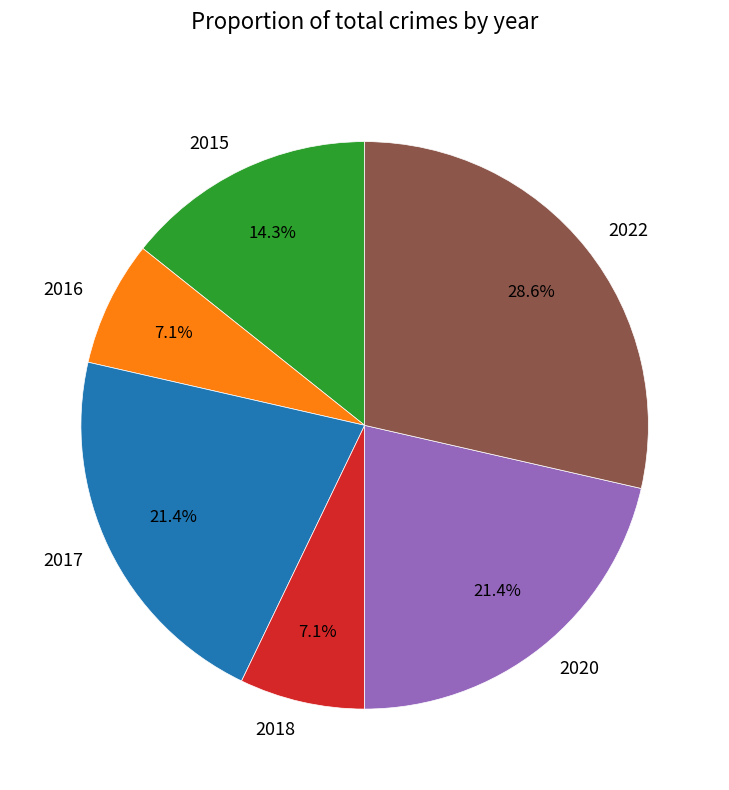

Which category has the biggest portion of the pie?

2022